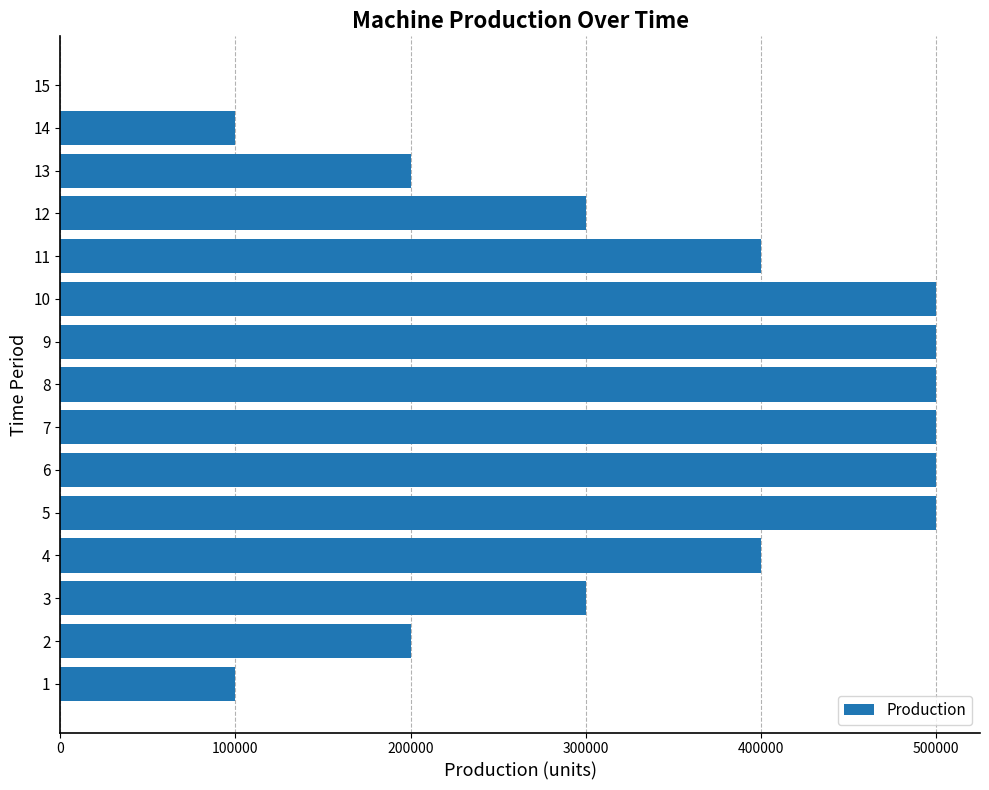

What is the maximum value shown in the chart?

500000